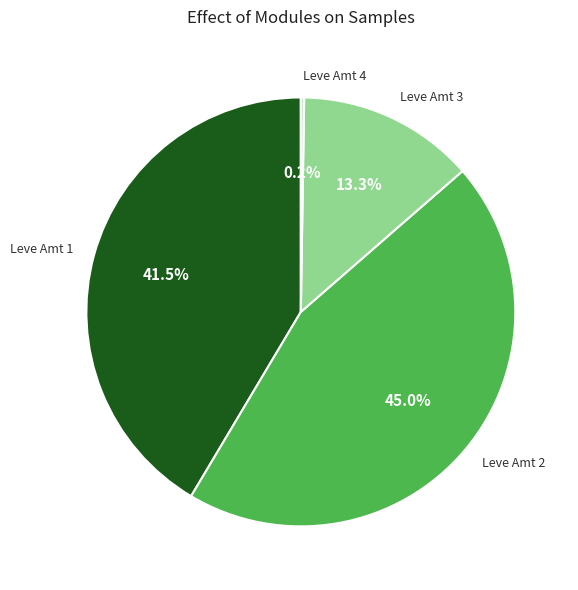

What is the largest slice in the pie chart?

Leve Amt 2